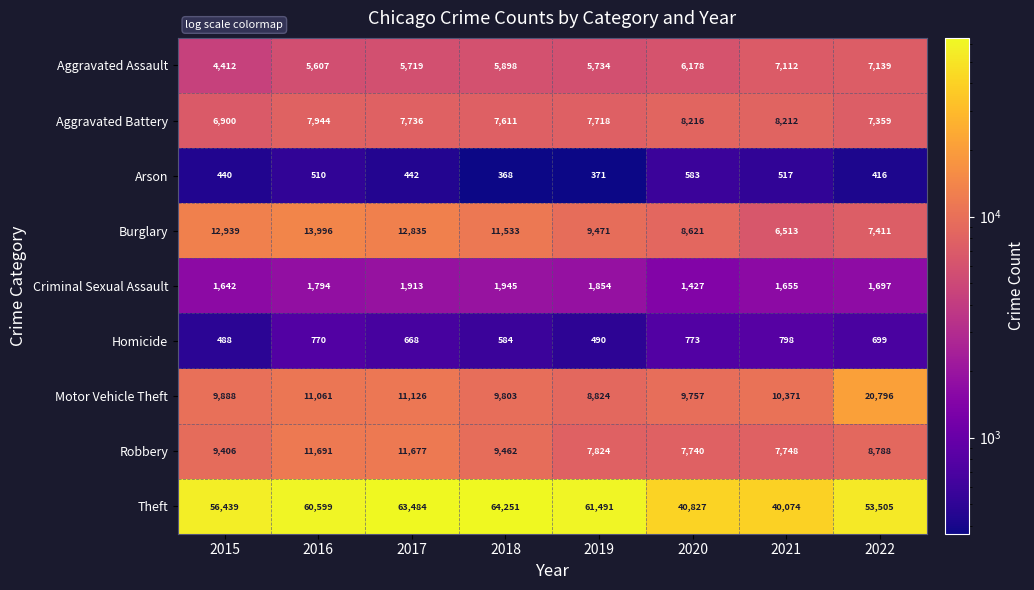

Which series has the widest spread of values?

Theft